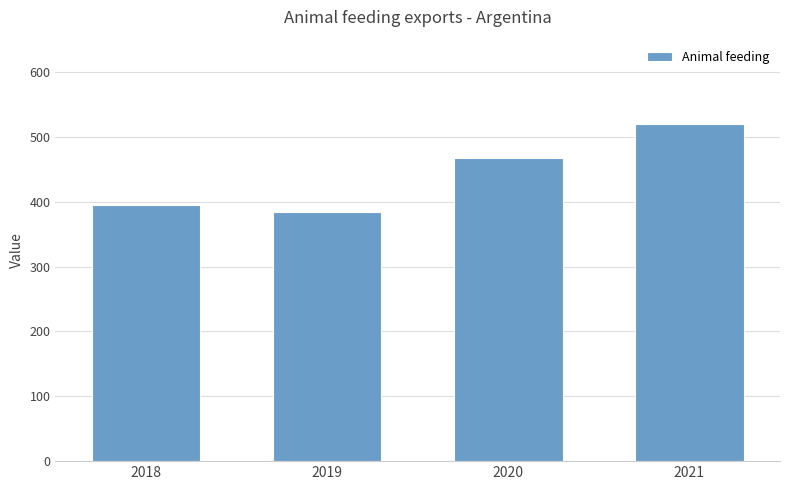

What is the difference between the maximum and minimum values?

135.4